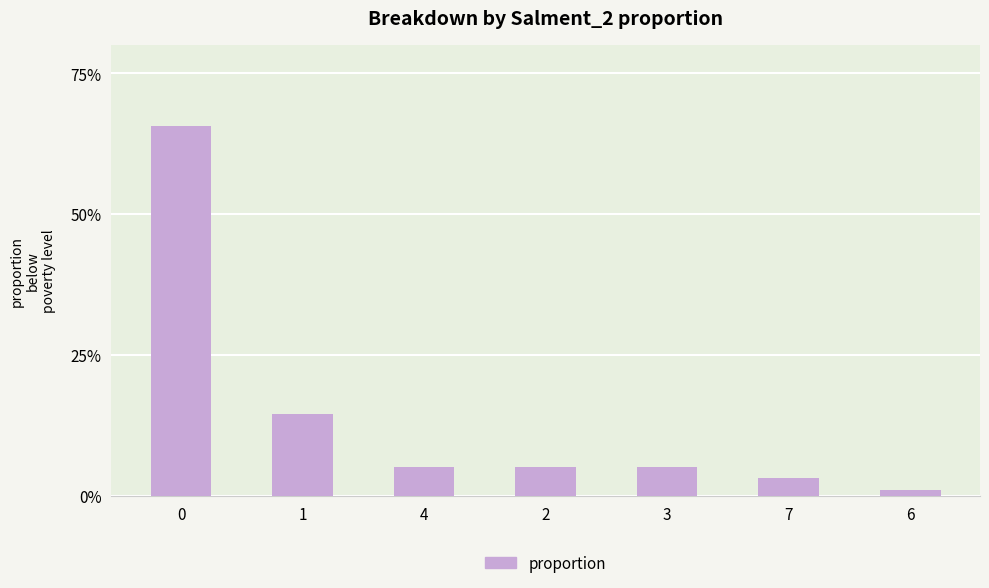

What is the label of the 7th bar from the left?

6